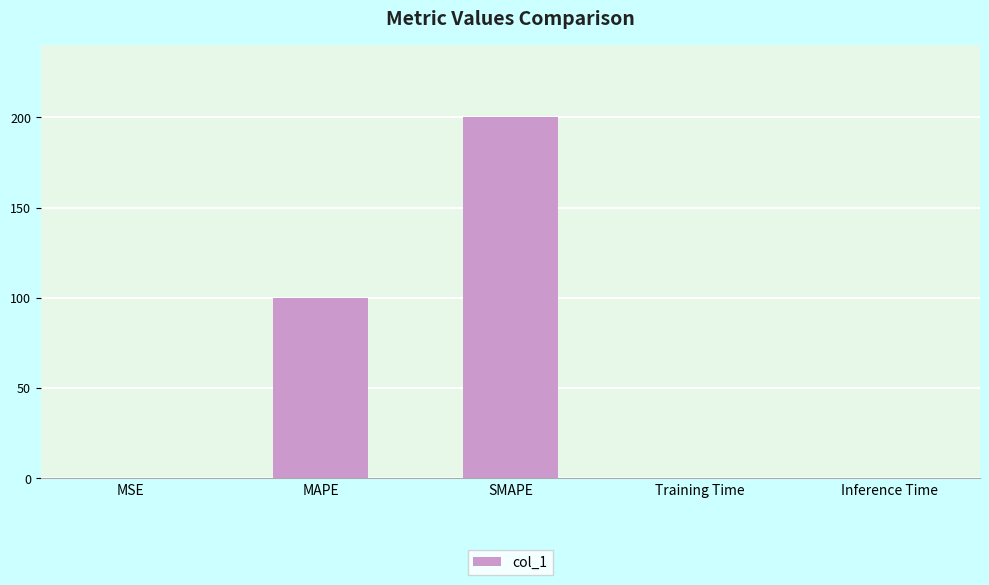

What is the difference between the values at MSE and MAPE?

100.0